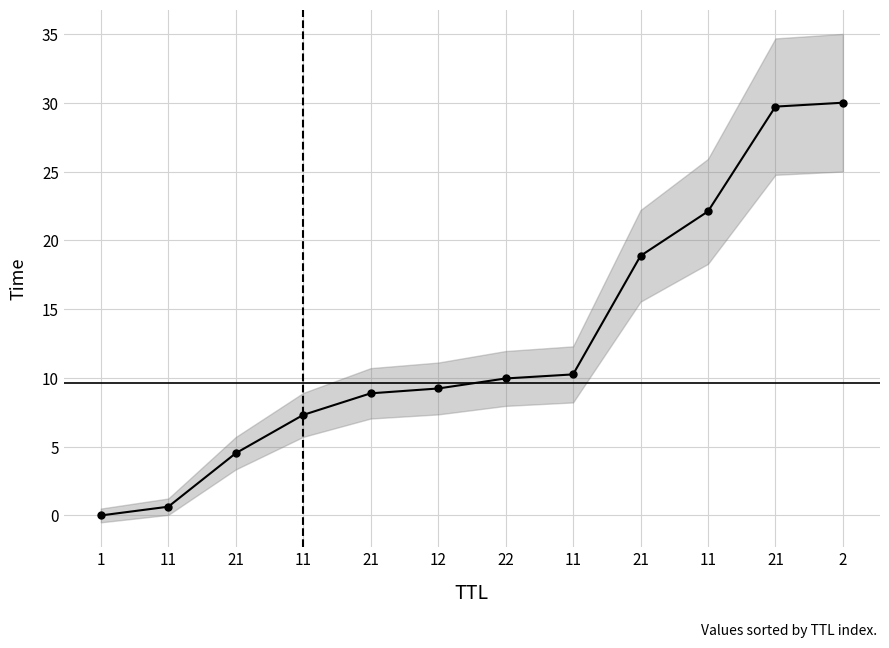

Is this an area chart (filled region under the line)?

No